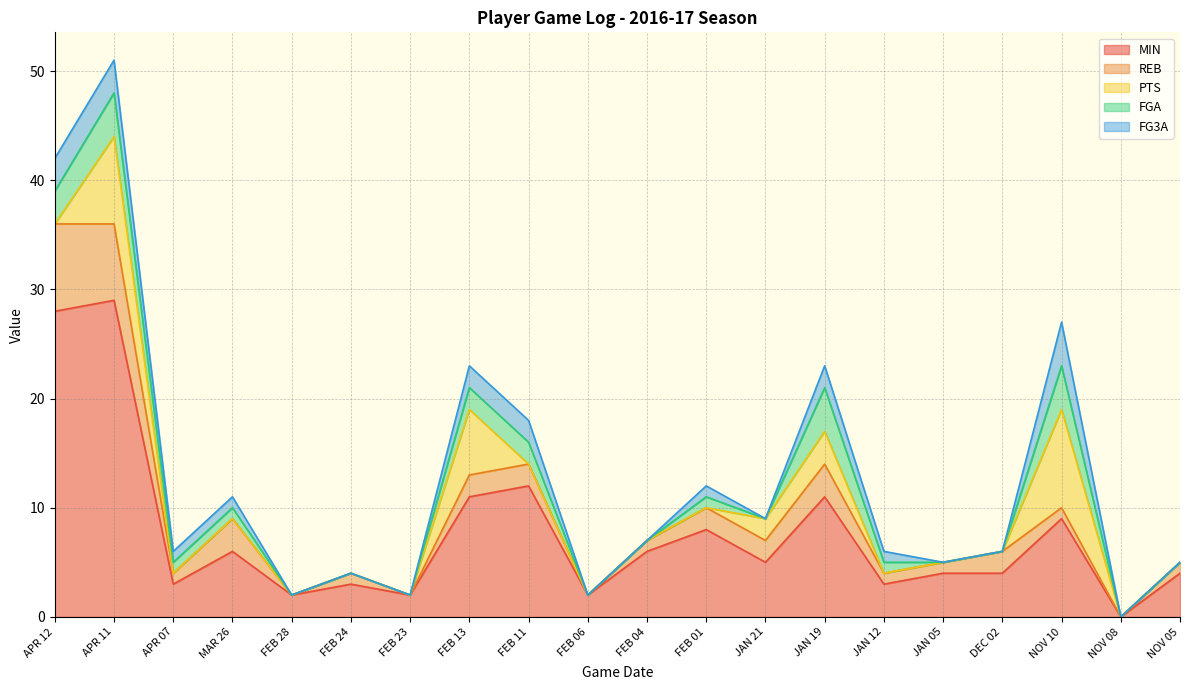

True or false: FG3A has more than 0 interior local peaks.

True